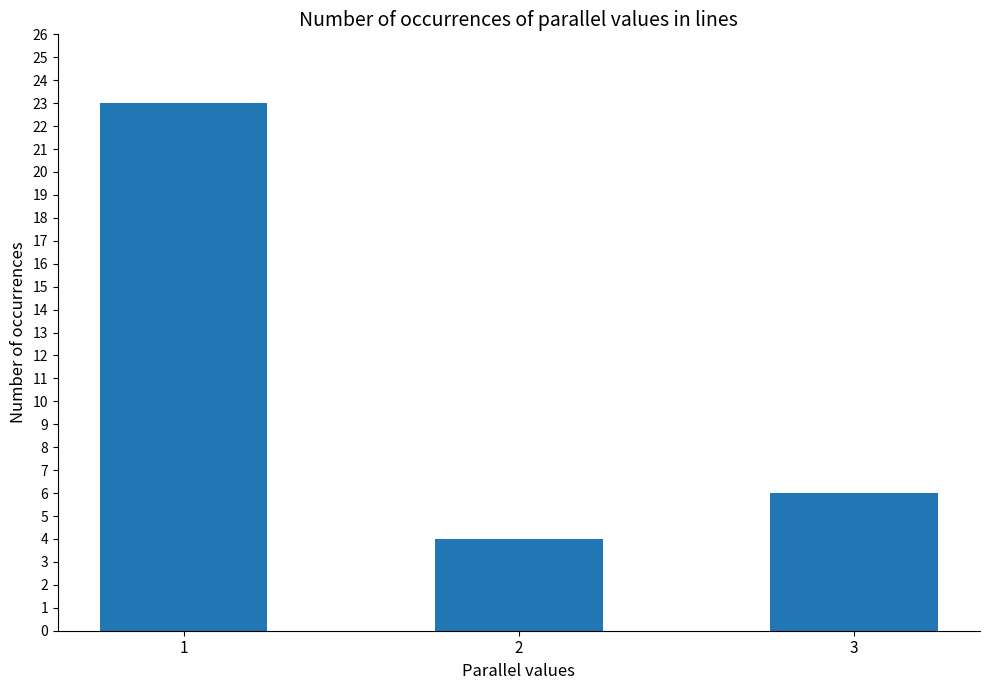

What is the difference between the maximum and minimum values?

19